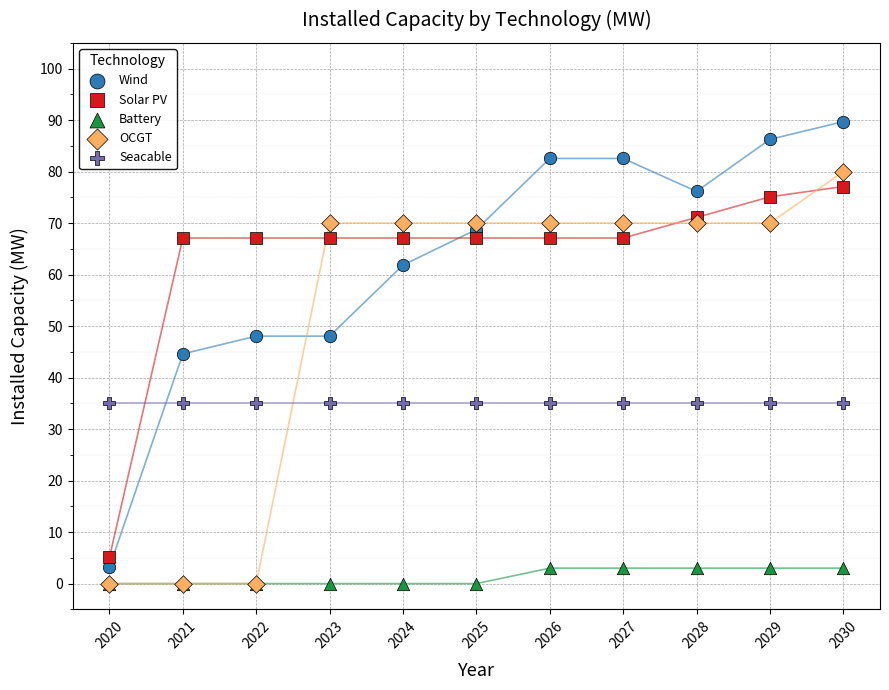

Which series contains the highest Y value?

Wind